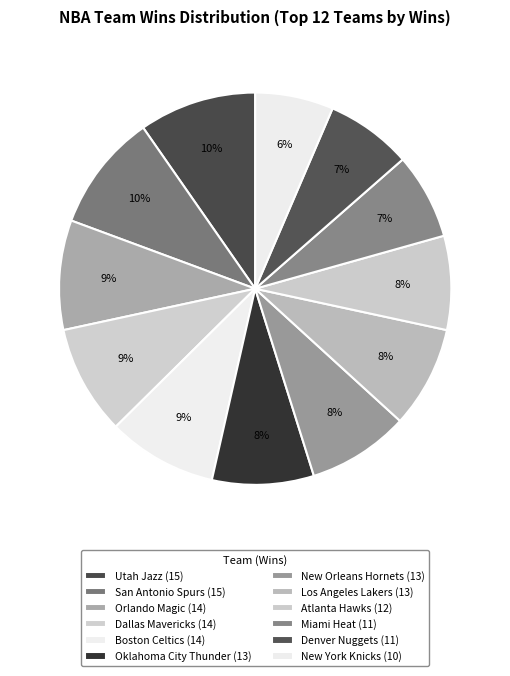

How many segments does this pie chart have?

12